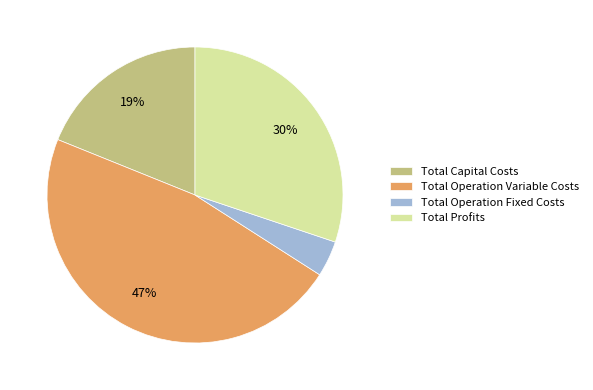

Which has a higher value, Total Operation Fixed Costs or Total Capital Costs?

Total Capital Costs